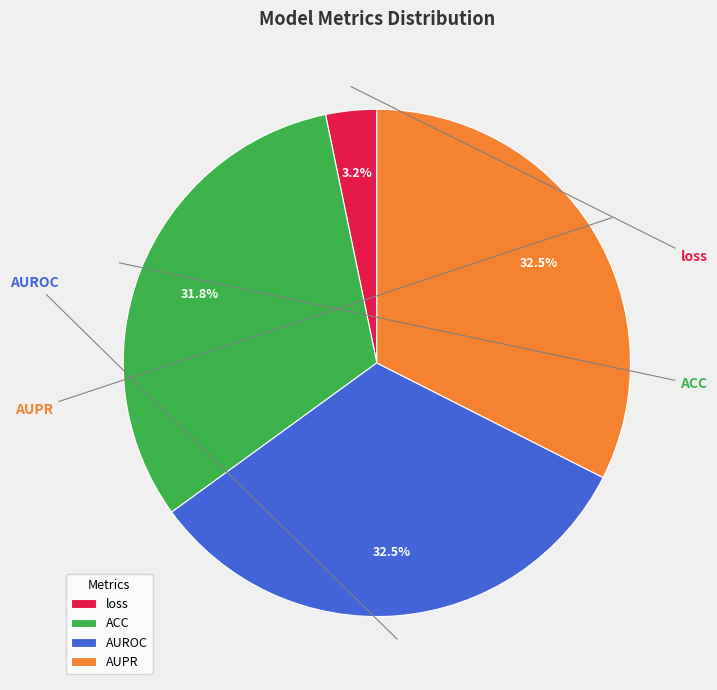

Do ACC and loss together represent more than half of the pie?

No